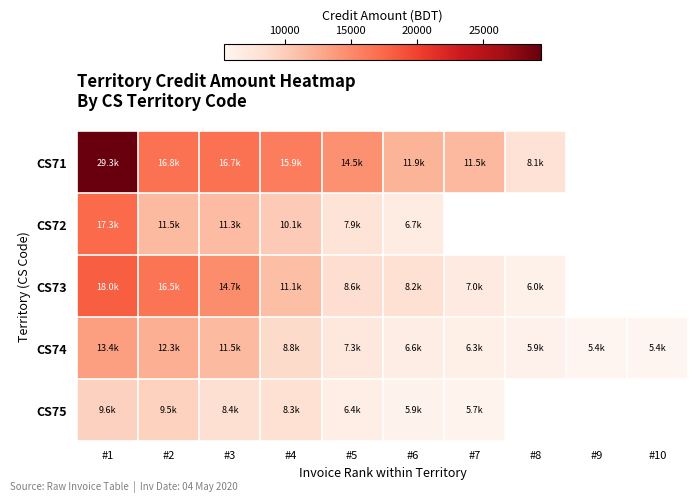

Which label corresponds to the smallest value in the chart?

#10